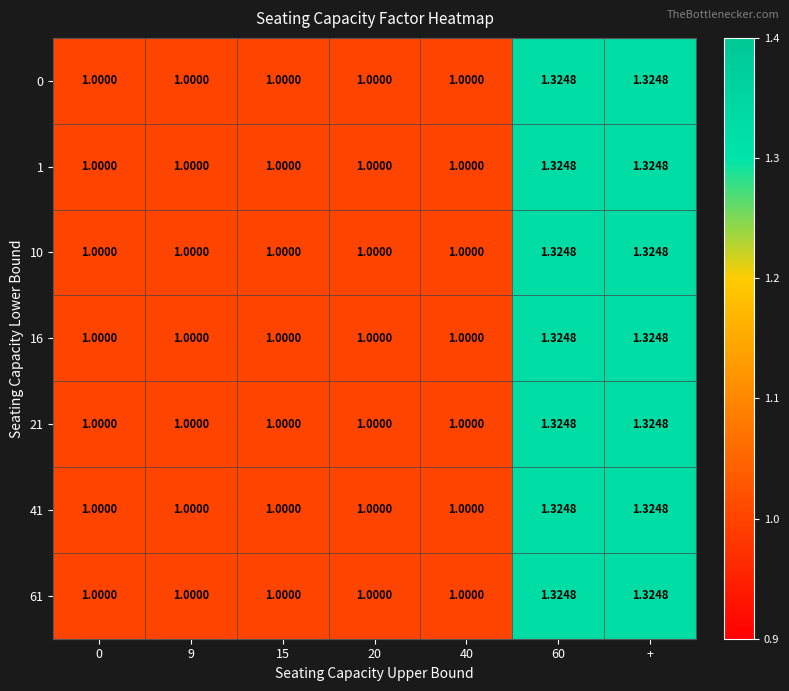

Between 40 and 0, which is larger?

40